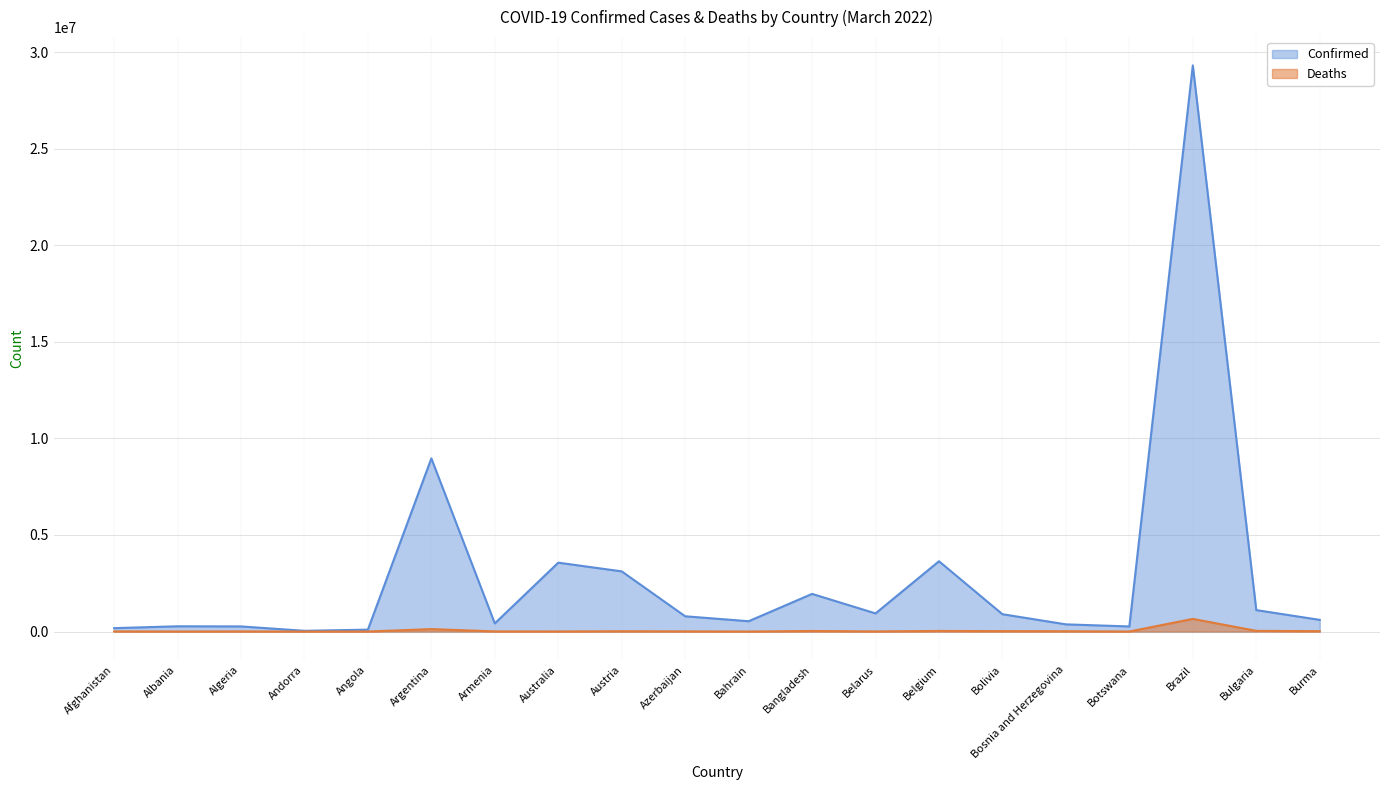

What is the minimum value for Deaths?

152